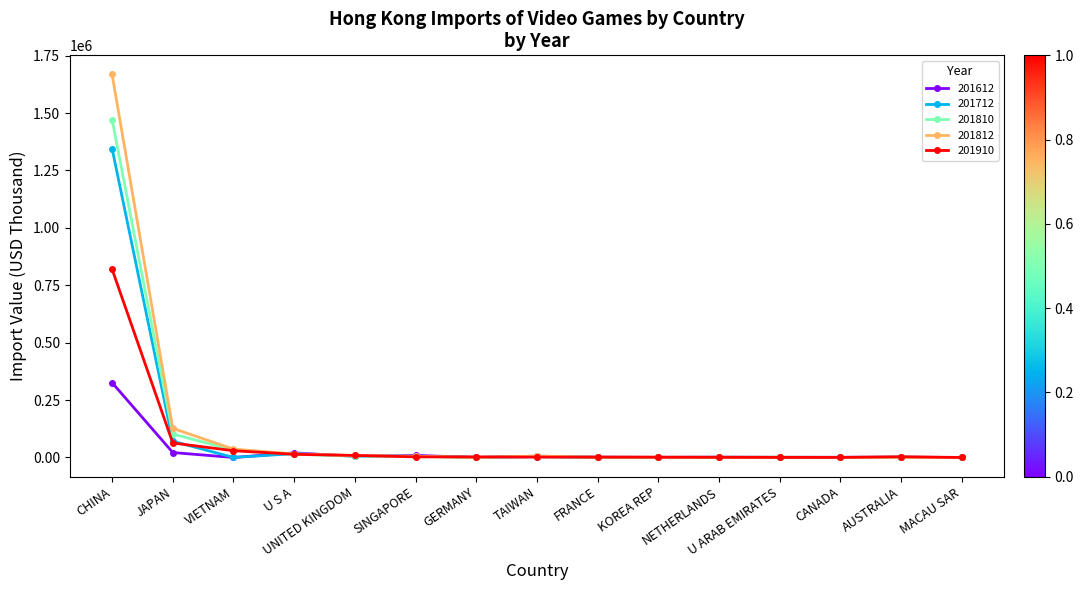

True or false: 201810 has more than 1 interior local peaks.

True